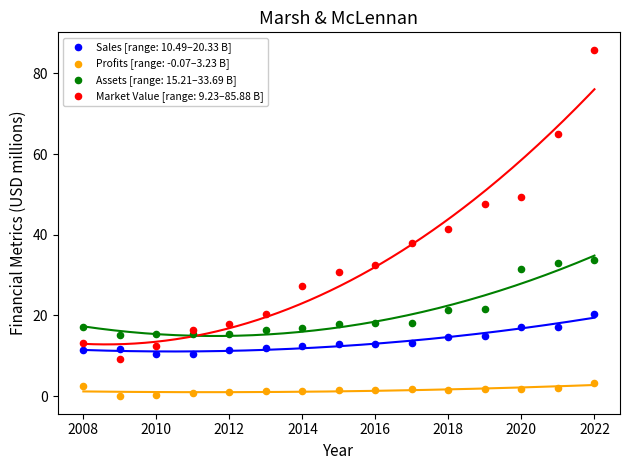

What are all the series names shown in the legend?

Sales [range: 10.49–20.33 B], Profits [range: -0.07–3.23 B], Assets [range: 15.21–33.69 B], Market Value [range: 9.23–85.88 B]